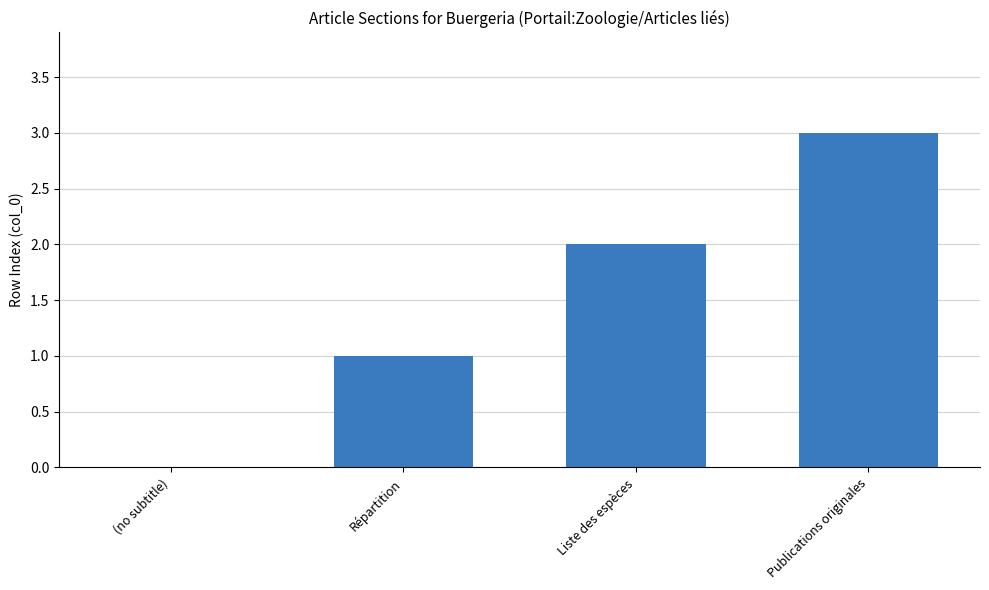

What is the sum of the values at Répartition and Liste des espèces?

3